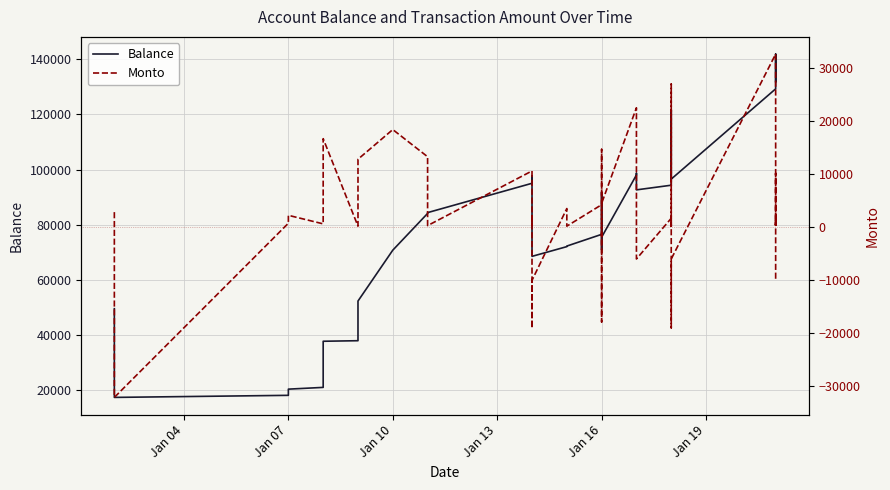

Reading left to right, transcribe all the data shown in this chart.

Balance: 49598.7	17453.4	18203.4	20448.4	21081.1	37801.3	37999.7	39536.3	52372.8	70813.1	84121.8	84421.8	95050.1	95502.0	97684.4	78596.1	68568.6	72095.1	72295.1	76543.5	91248.9	91748.9	90048.4	88911.3	71011.6	75511.6	98064.8	98664.8	92664.8	94351.2	94531.9	121572.9	102572.9	96572.9	129276.1	129637.7	139803.7	140213.7	141883.7	131883.7
Monto: 2849.0	-32145.3	750.0	2245.0	632.7	16720.2	198.4	1536.6	12836.5	18440.3	13308.7	300.0	10628.3	451.9	2182.4	-19088.4	-10027.5	3526.6	200.0	4248.3	14705.4	500.0	-1700.5	-1137.1	-17899.7	4500.0	22553.1	600.0	-6000.0	1686.4	180.8	27040.9	-19000.0	-6000.0	32703.3	361.6	10166.0	410.0	1670.0	-10000.0